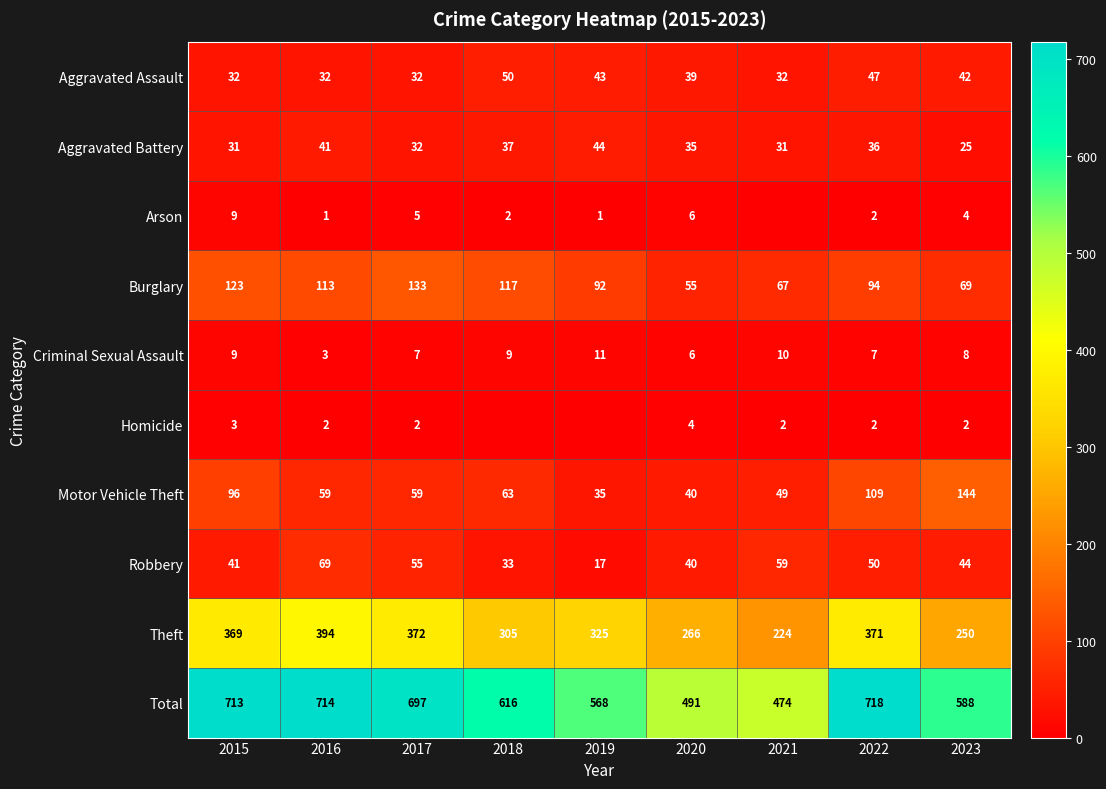

True or false: Criminal Sexual Assault has a value of 2 at 2017.

False